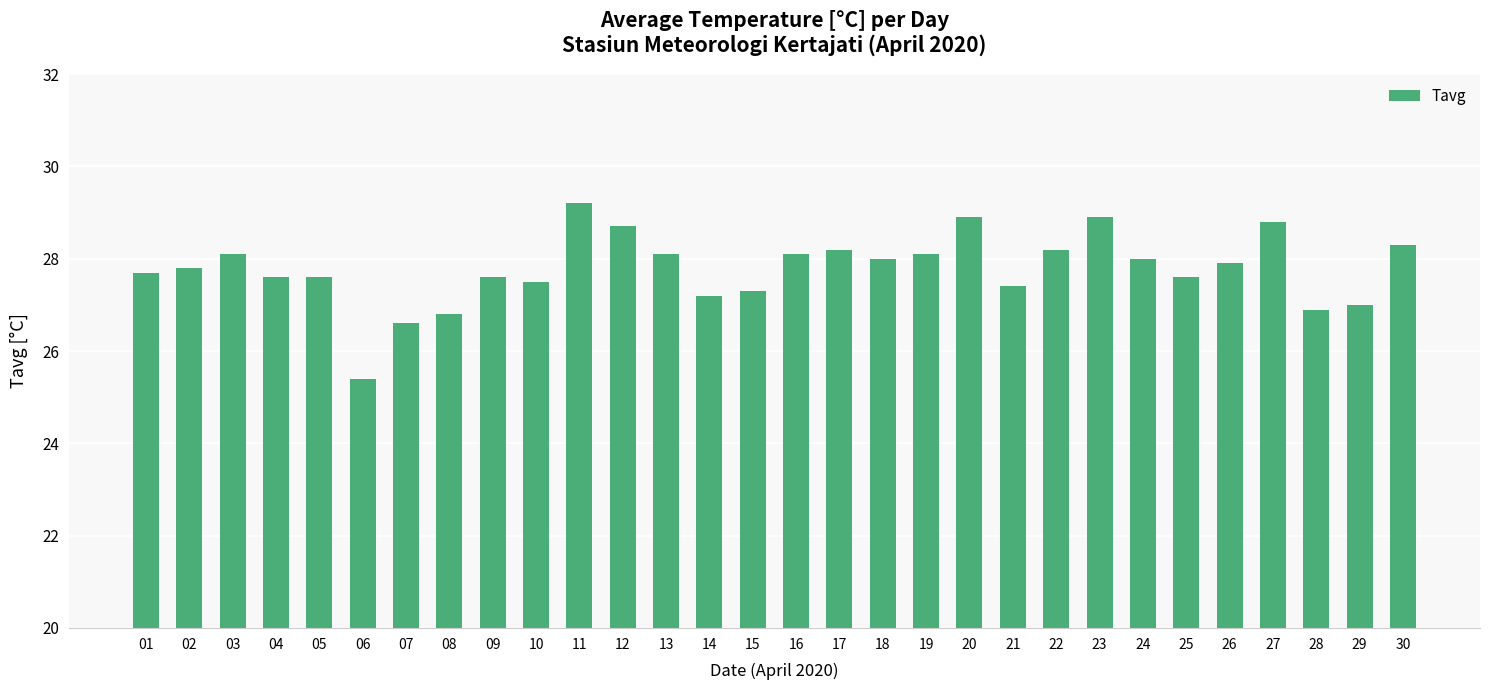

Are the bars grouped side by side (vs. stacked)?

No